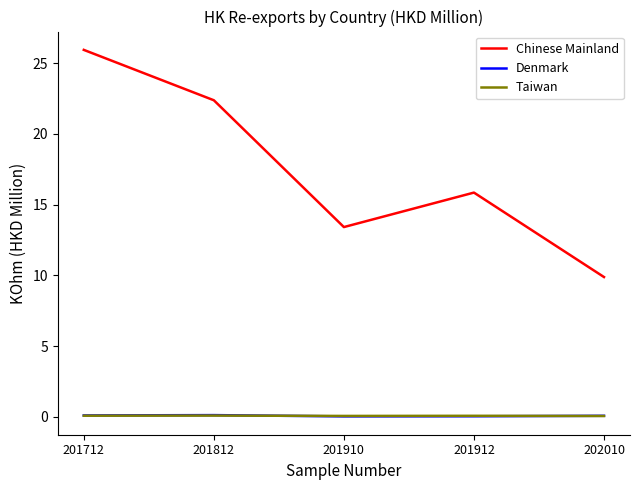

What is the average value of the Chinese Mainland series?

17.5